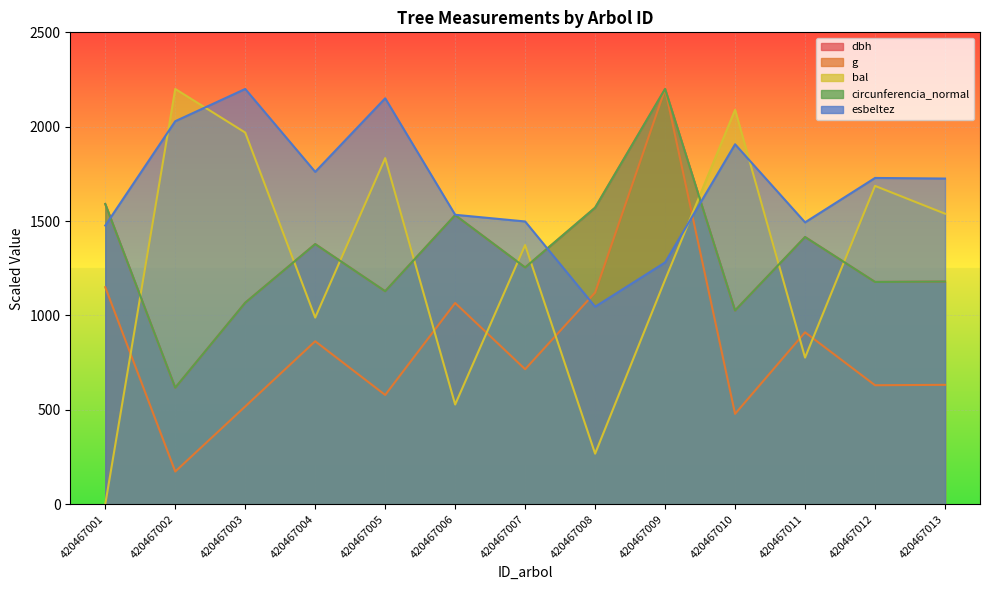

Read the esbeltez value at 420467012.

1728.5